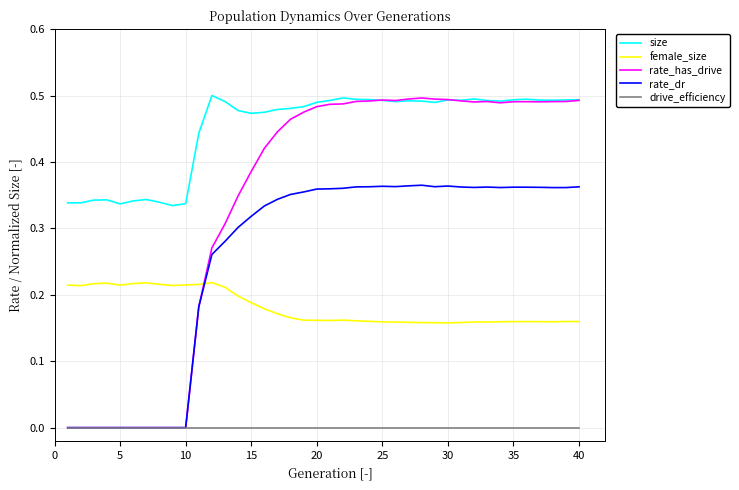

Does the chart display data point markers on the line(s)?

No